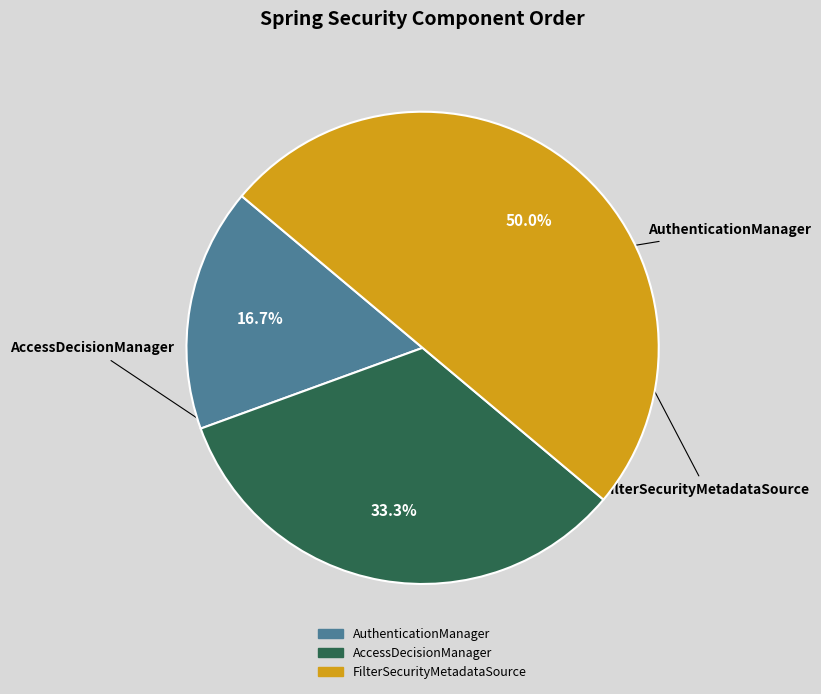

To the nearest percent, what portion does FilterSecurityMetadataSource represent?

50%